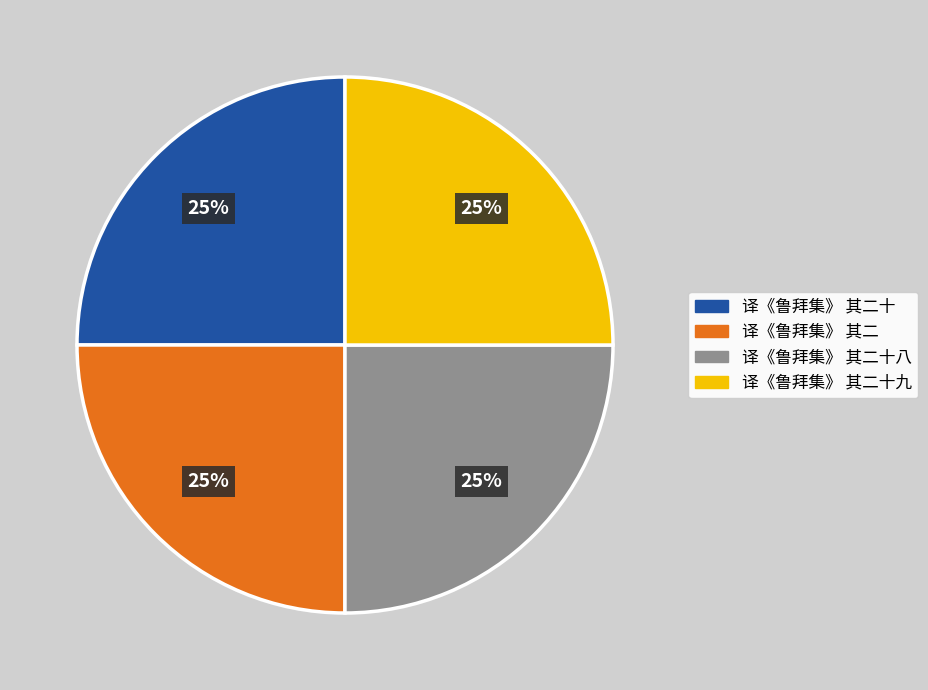

Does any single category account for the majority?

No